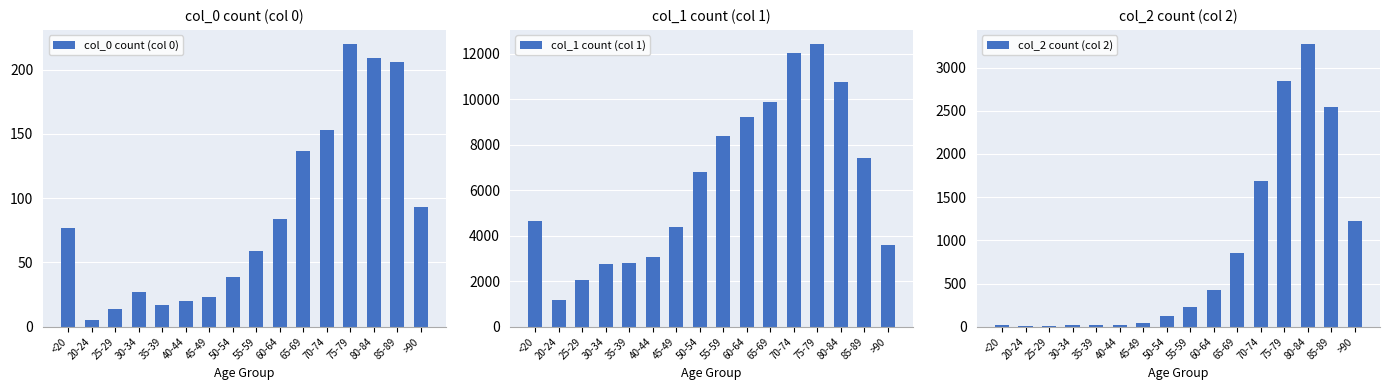

Which series has the largest range (max minus min)?

col_1 count (col 1)